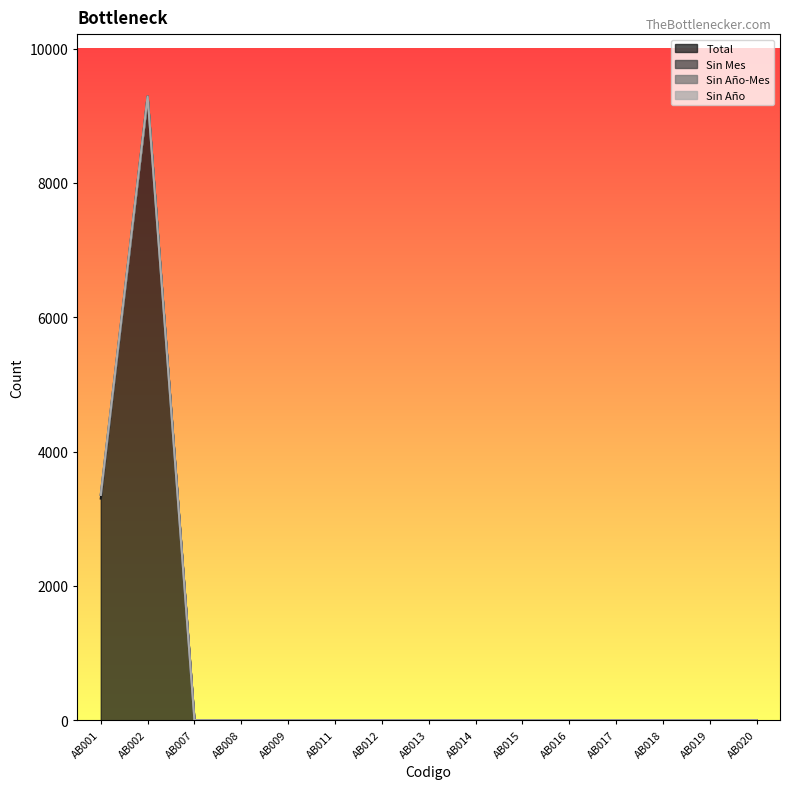

At which label does Sin Mes reach its peak?

AB001